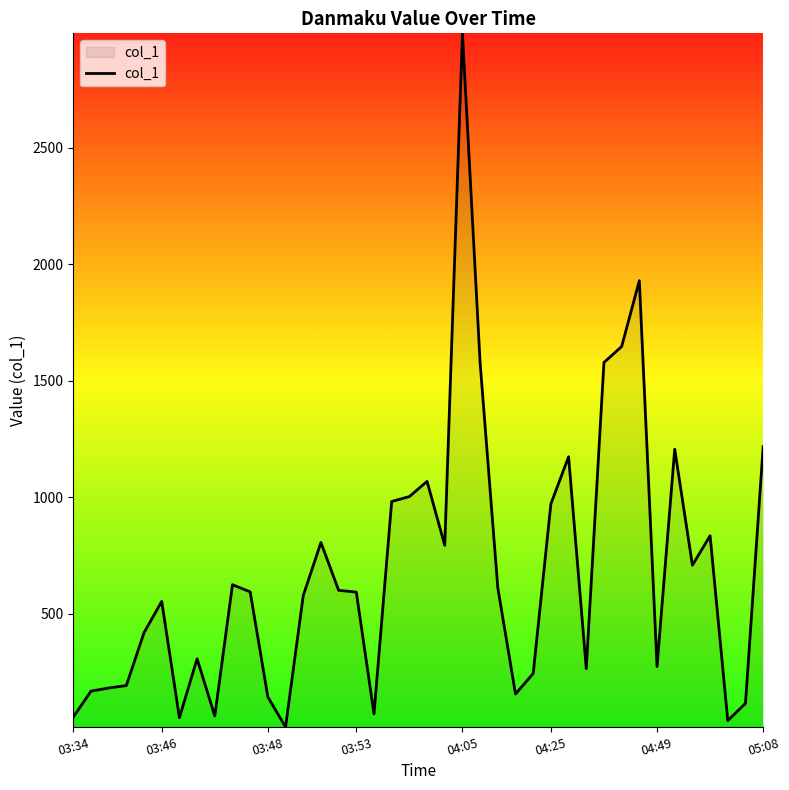

What is the difference between the maximum and minimum values?

2976.7